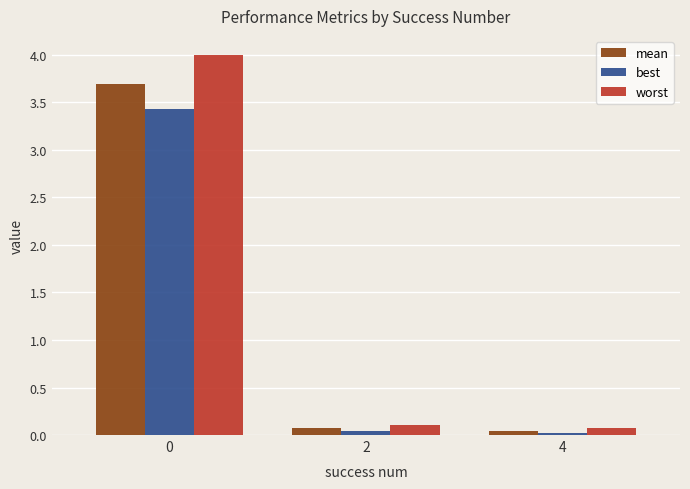

At how many categories does at least one series exceed 3?

1